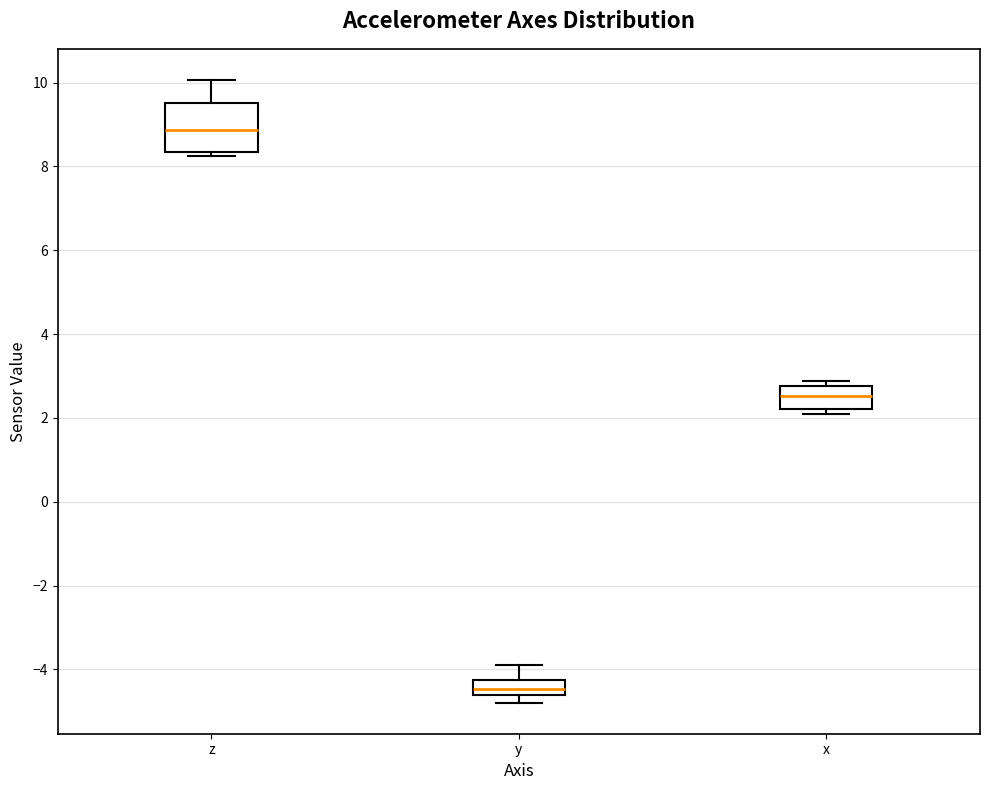

Where is the upper edge of the box for x on the y-axis? The values are not printed on the chart, so give them approximately, as read against the axis.

2.8